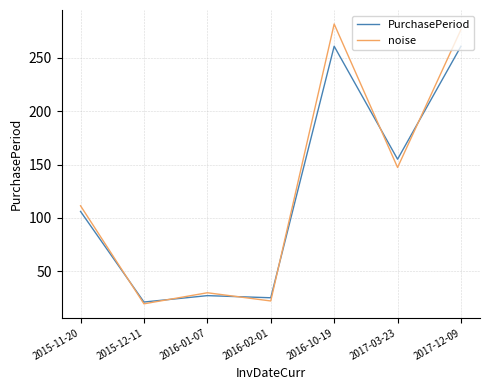

Is it true that noise equals 29.7 at 2016-01-07?

True